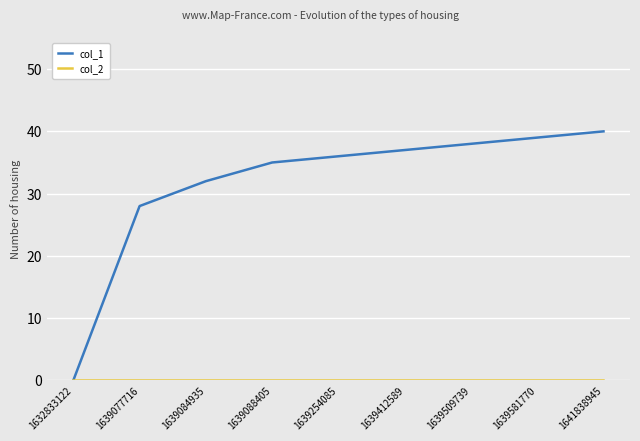

True or false: col_1 has a value of 28 at 1639077716.

True